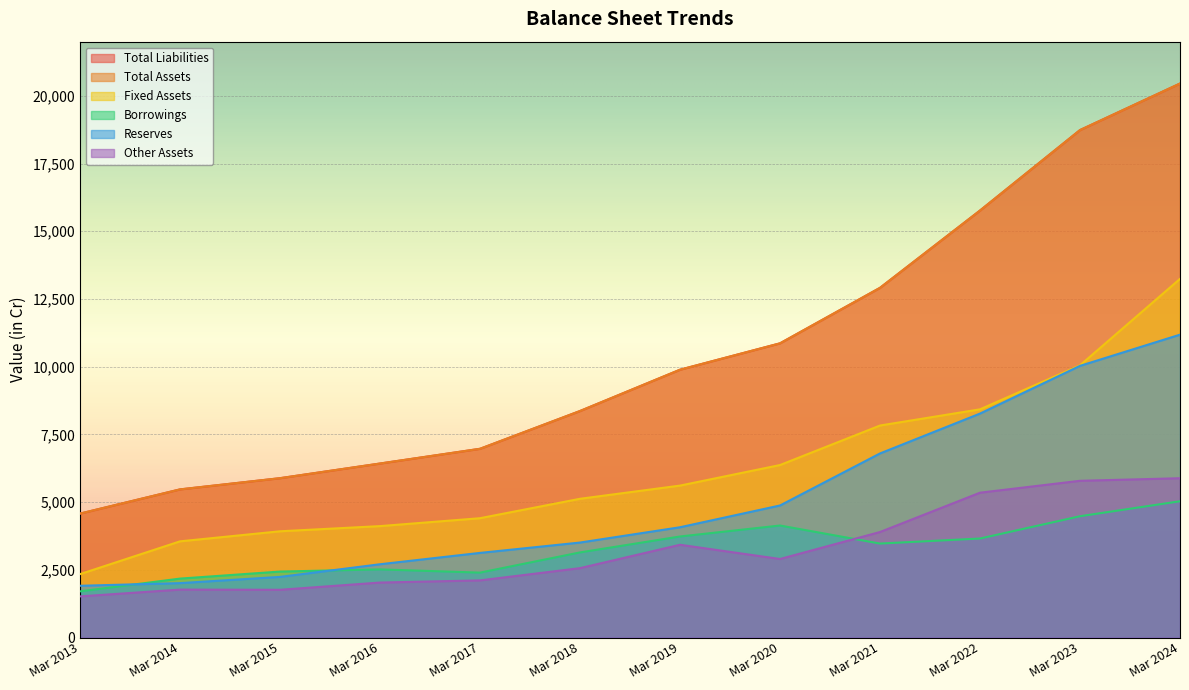

At which label does Reserves reach its minimum?

Mar 2013